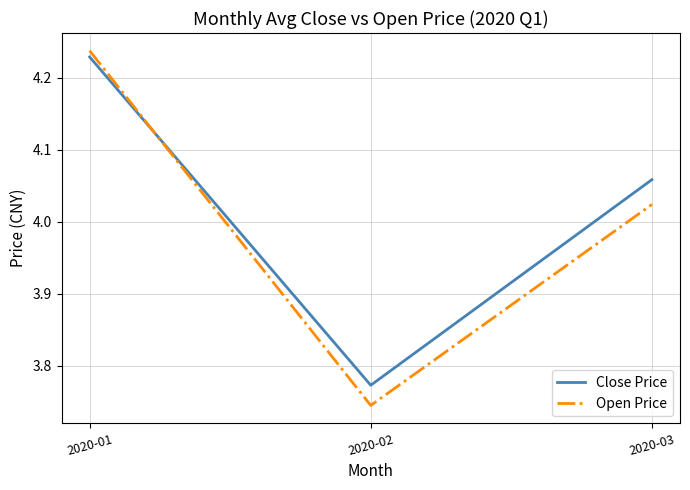

Which category has the lowest value in the Close Price series?

2020-02